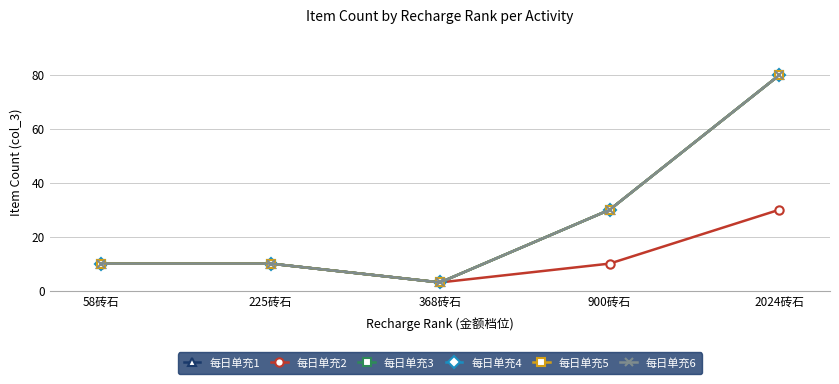

True or false: 每日单充5 and 每日单充4 intersect in this chart.

False